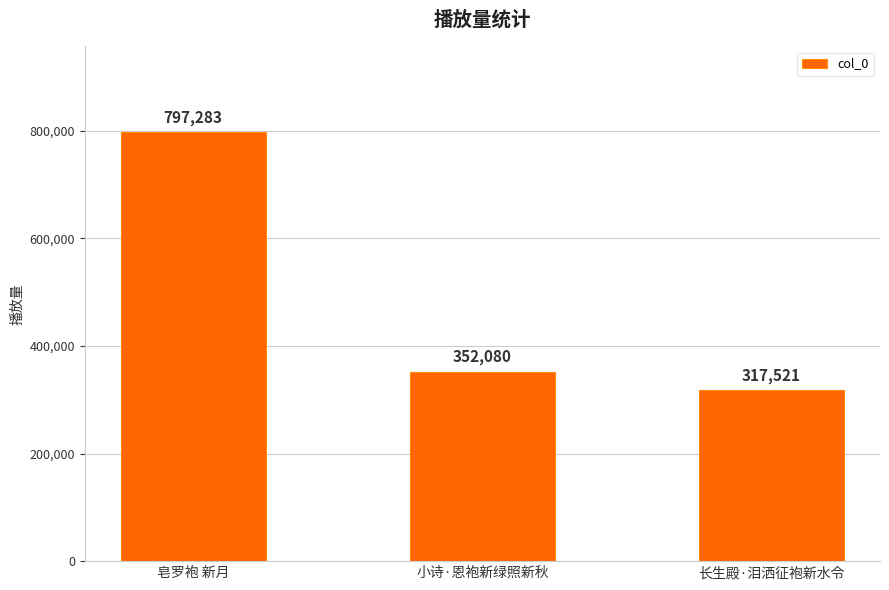

Does the chart contain stacked bars?

No